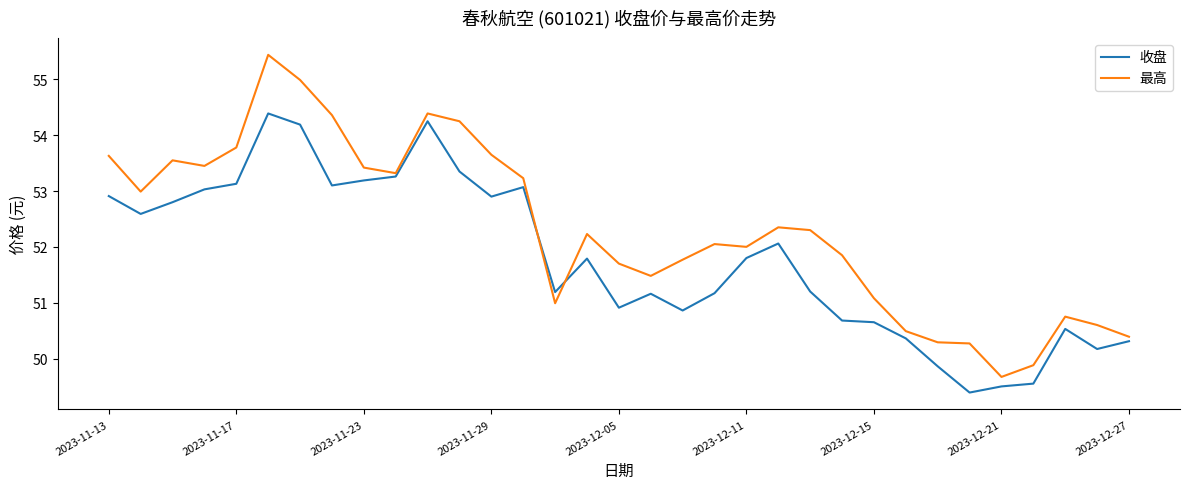

What is the maximum value for 最高?

55.4